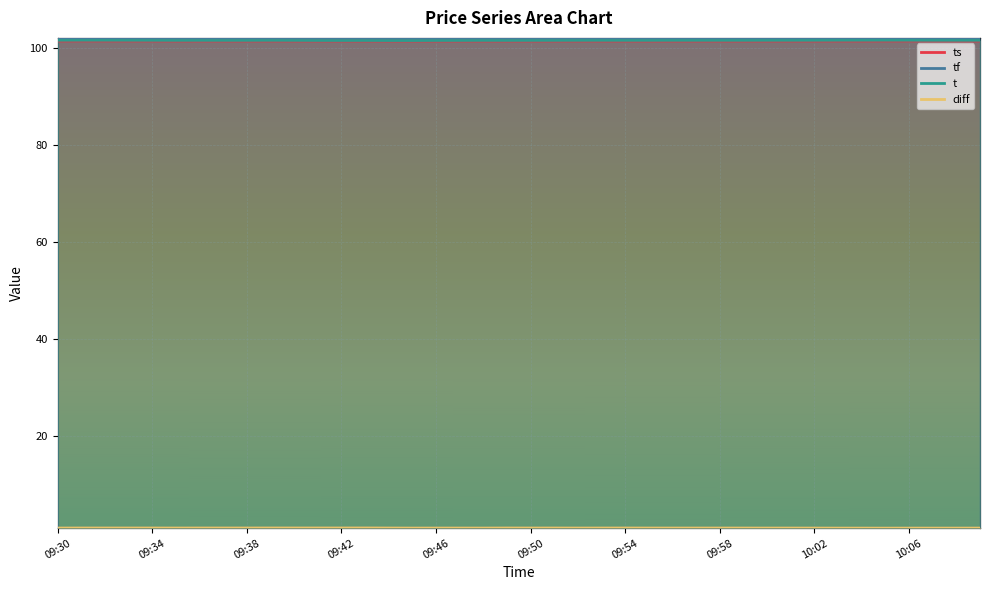

What is the minimum value shown in the chart?

1.1